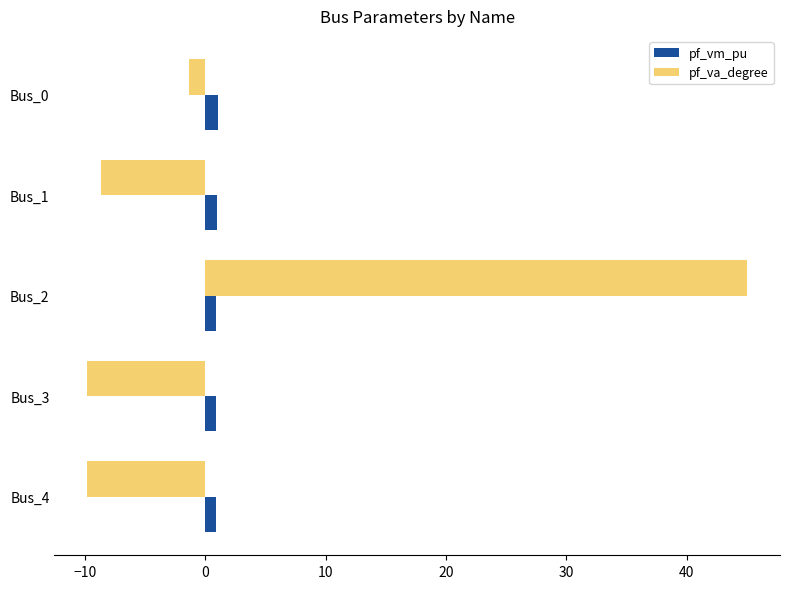

What is the sum of all pf_vm_pu values?

4.6